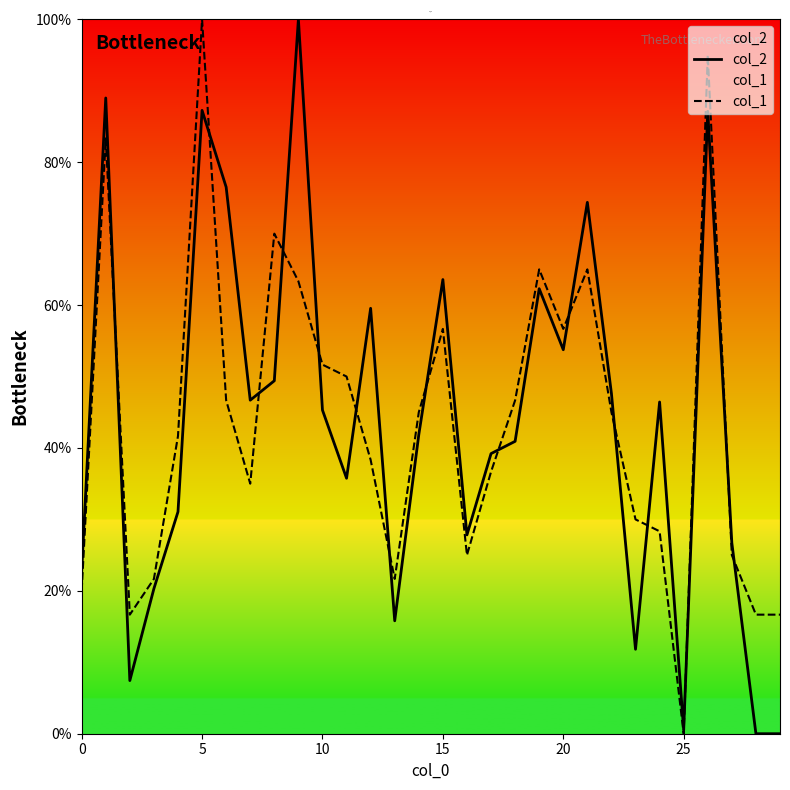

At which category is the sum across all series the highest?

5